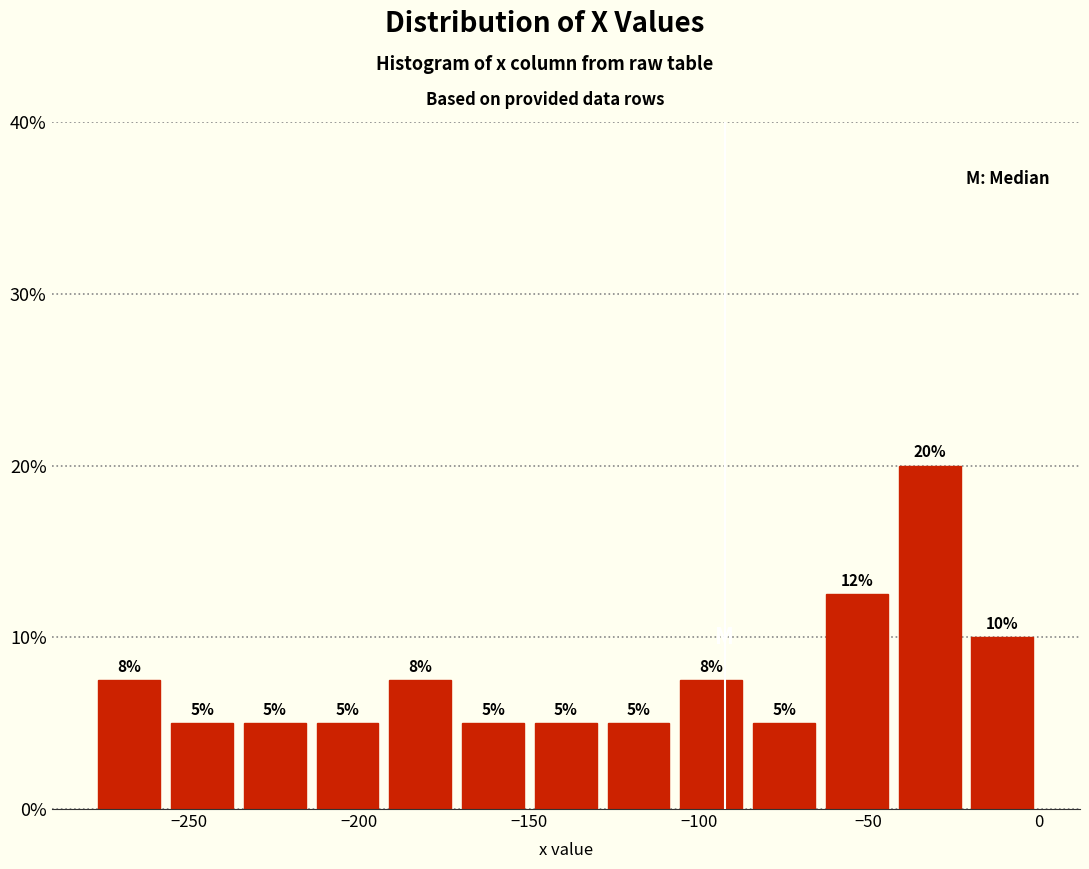

Over which range of the x-axis is the bar tallest?

-45 to -20